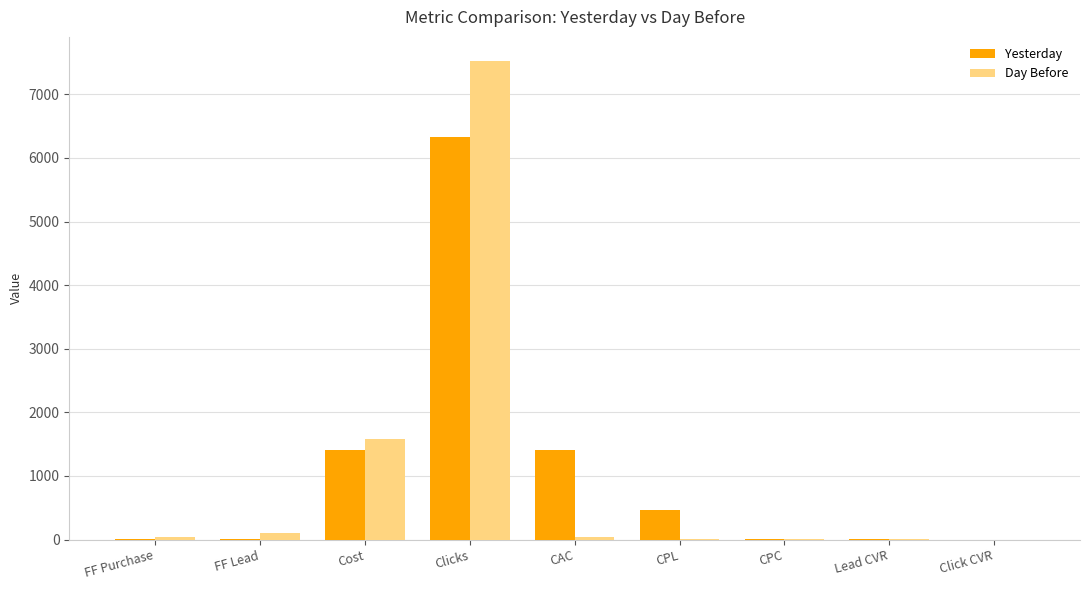

At which label does Day Before reach its peak?

Clicks